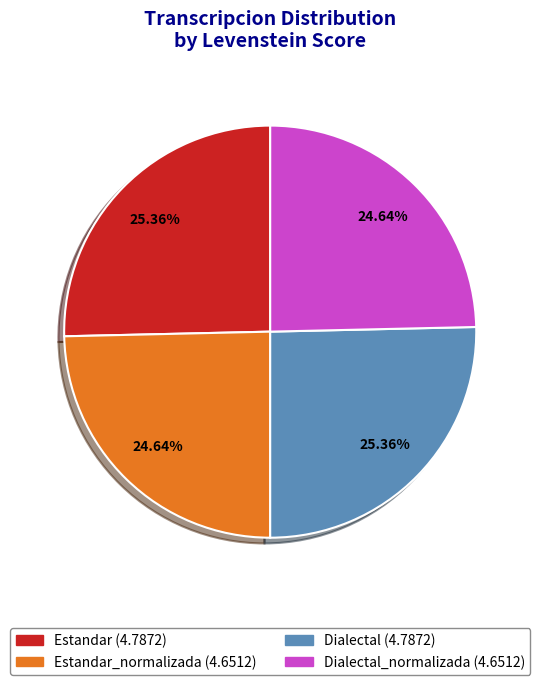

Count the number of slices in the pie.

4